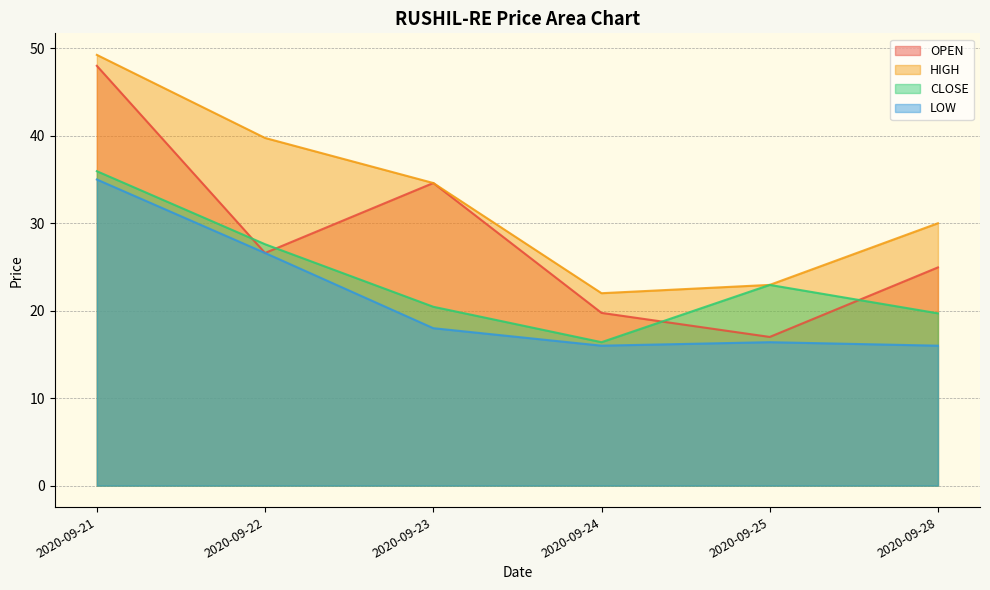

What is the value of the HIGH point at the 3rd from the left?

34.6